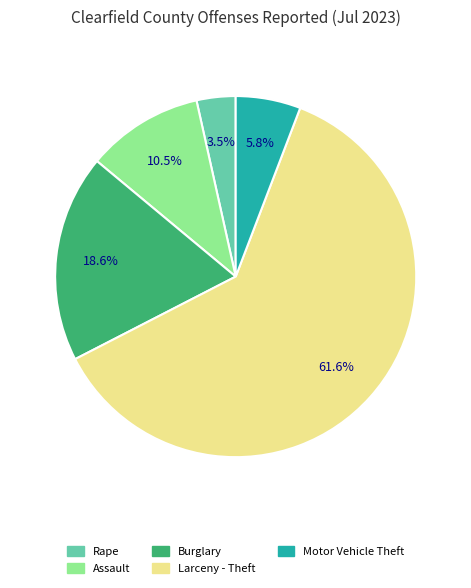

Which slice is the largest?

Larceny - Theft